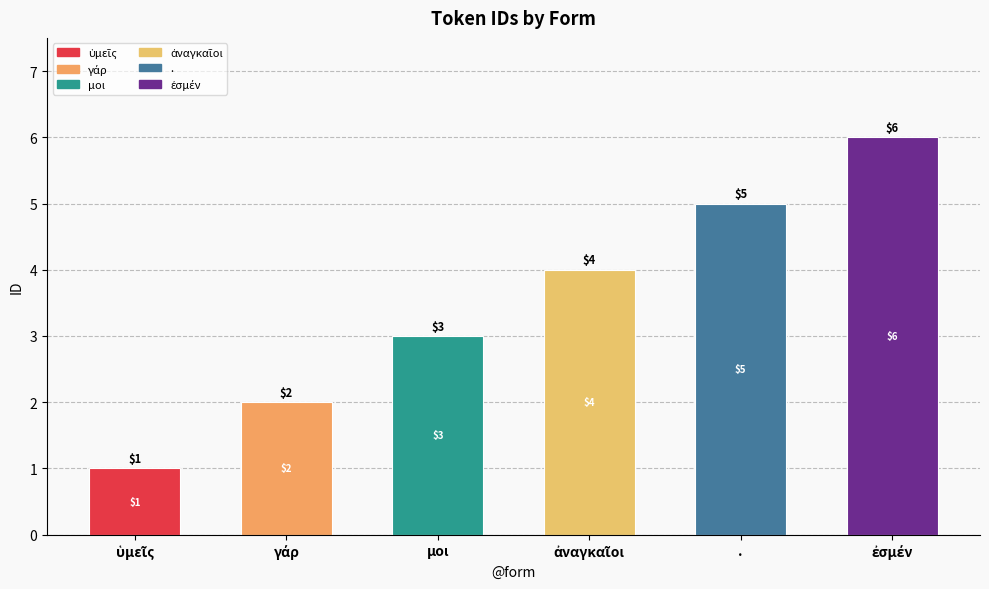

What is the maximum value shown in the chart?

6